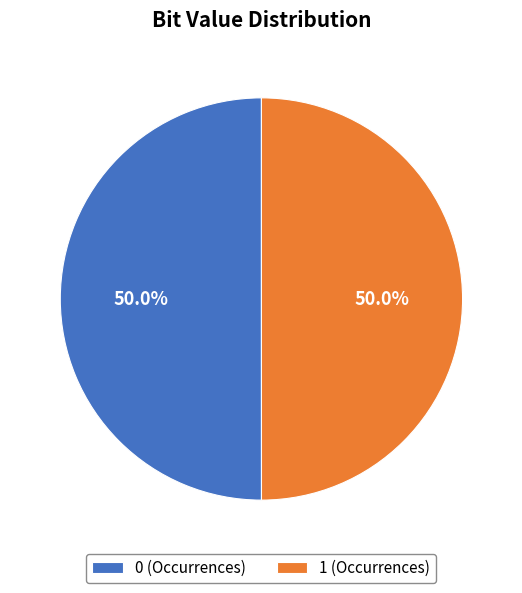

What is the ratio of the value at 0 (Occurrences) to the value at 1 (Occurrences)?

1.0